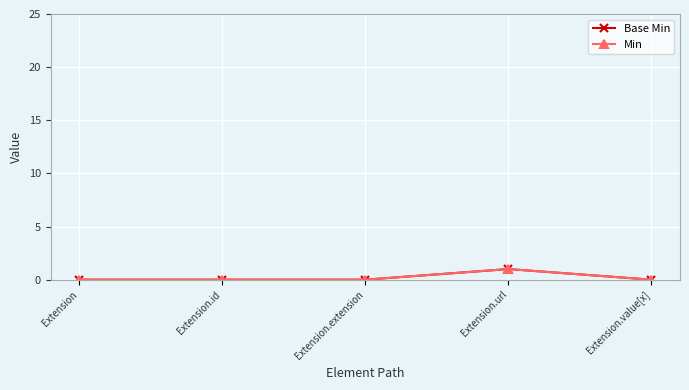

Which series changed the most between Extension and Extension.extension?

Base Min